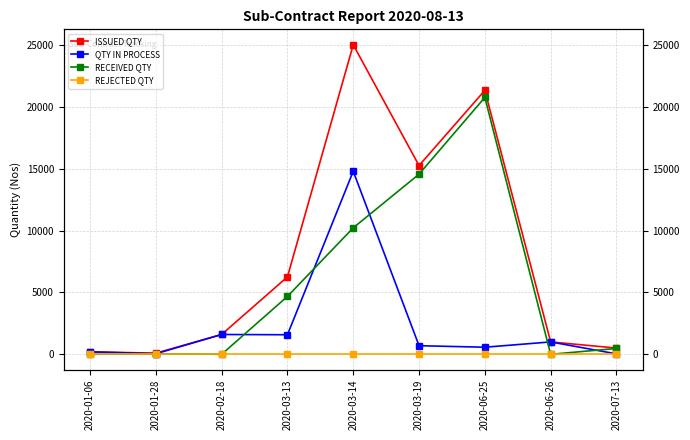

What are all the series names shown in the legend?

ISSUED QTY, QTY IN PROCESS, RECEIVED QTY, REJECTED QTY